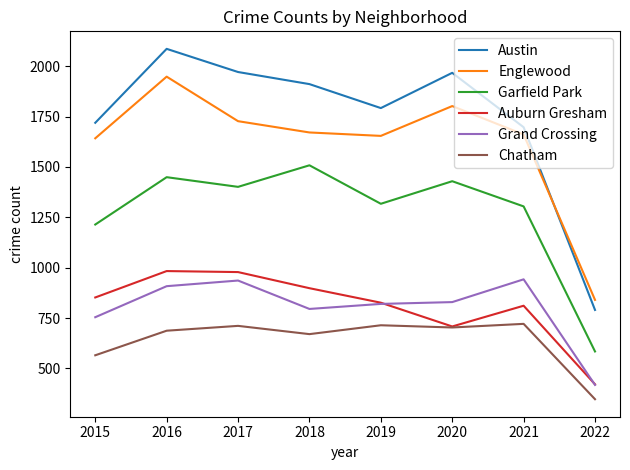

Which label corresponds to the largest value in the chart?

2016